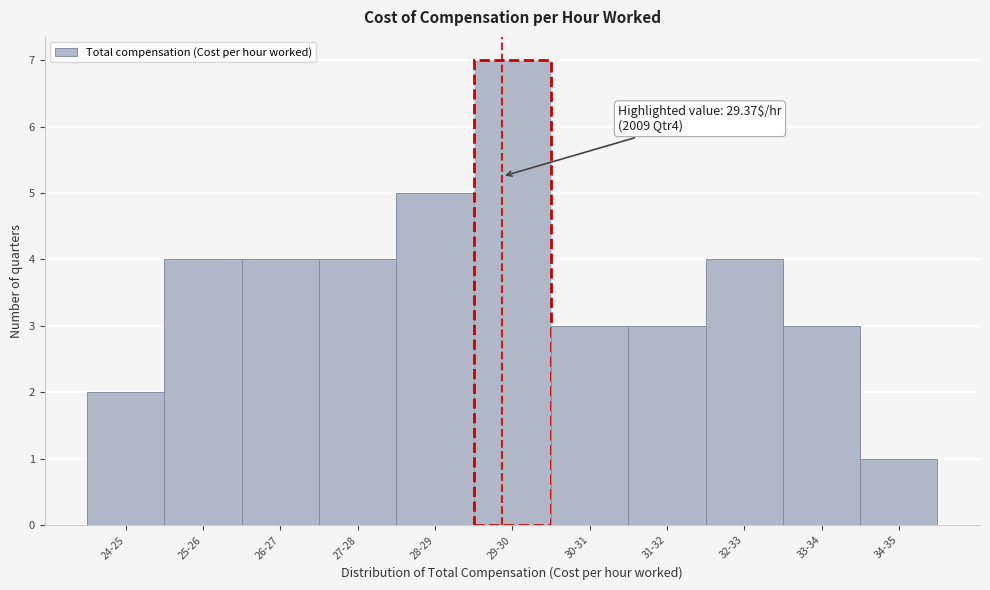

Reading left to right, extract all data points from this chart.

24-25=2	25-26=4	26-27=4	27-28=4	28-29=5	29-30=7	30-31=3	31-32=3	32-33=4	33-34=3	34-35=1